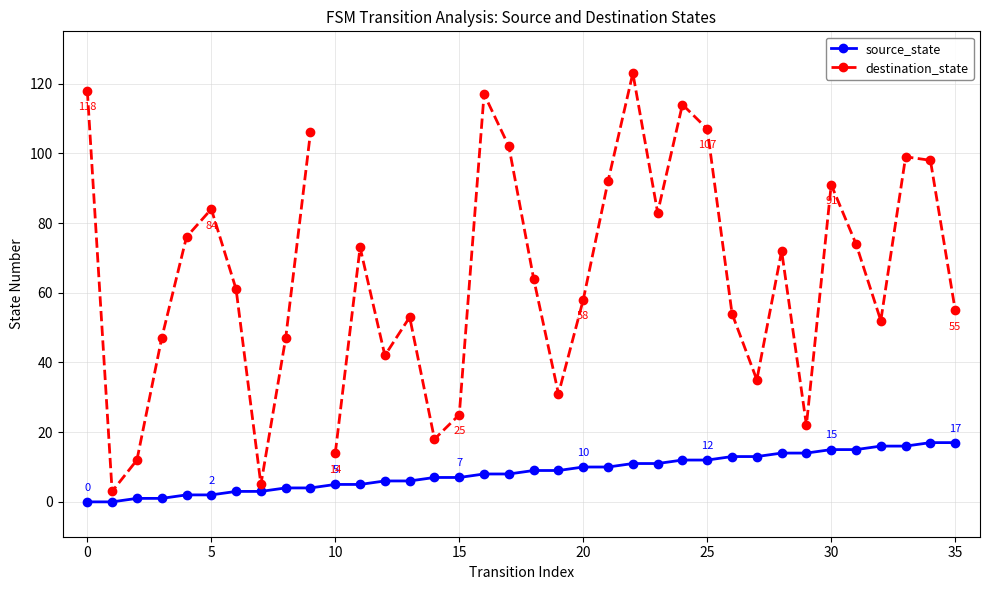

What is the sum of the values at 15 and 13?

13